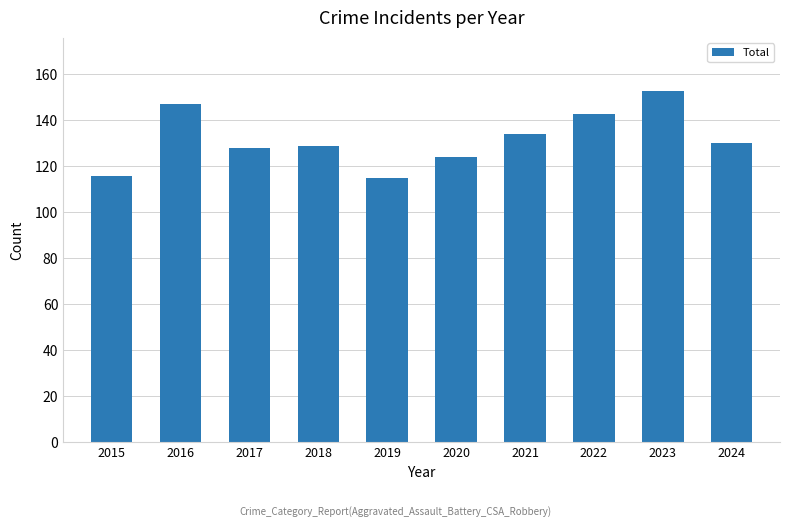

What is the ratio of the value at 2023 to the value at 2015?

1.3